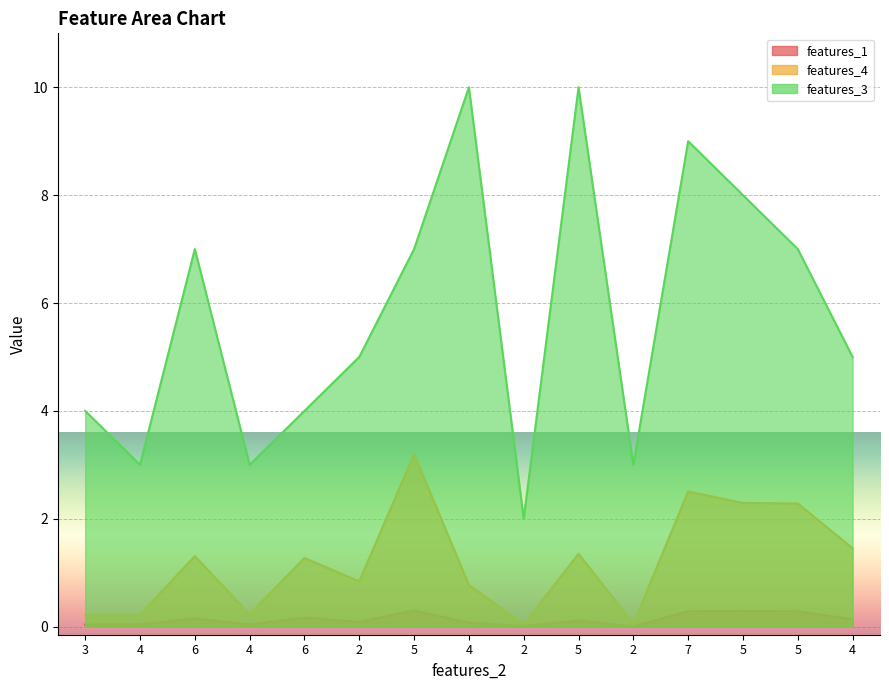

What is the maximum value for features_3 line?

10.0